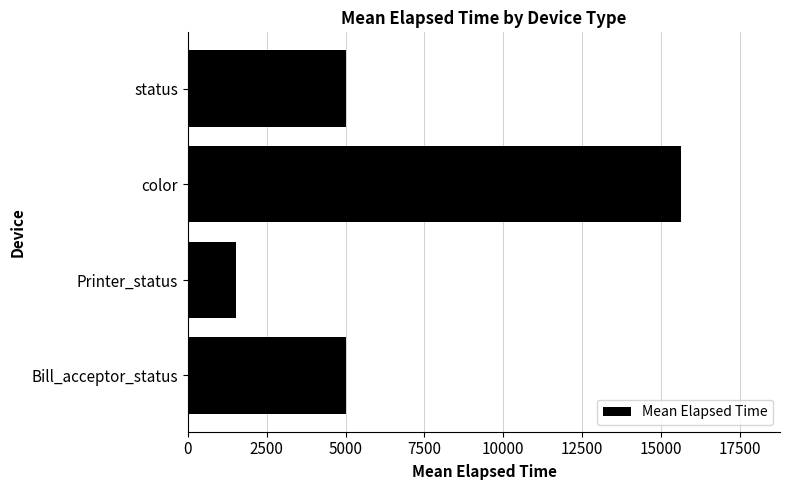

The chart shows a value of 5003 at status. True or false?

True